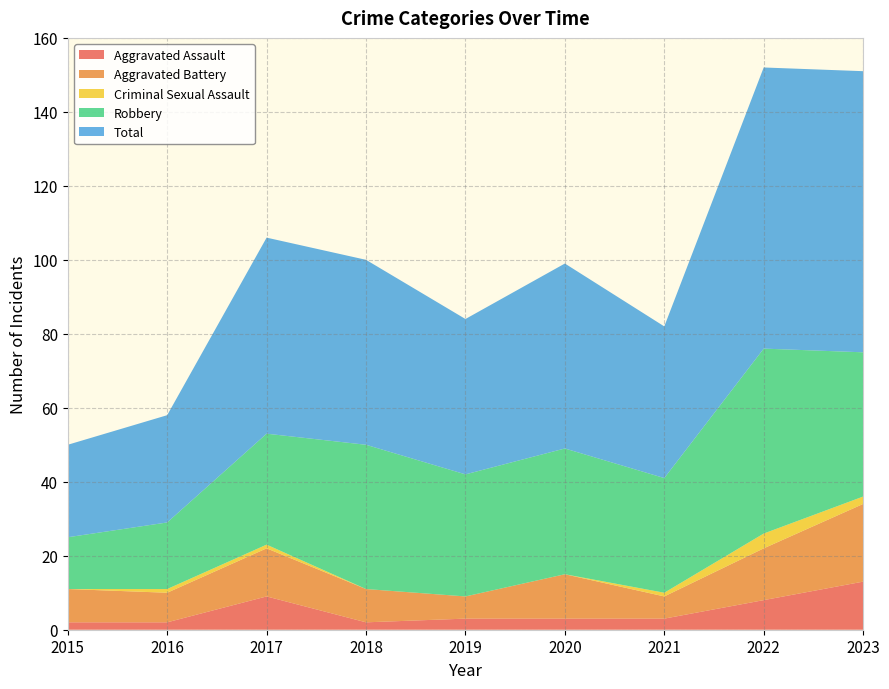

Reading left to right, extract all data points from this chart.

Aggravated Assault: 2015=2	2016=2	2017=9	2018=2	2019=3	2020=3	2021=3	2022=8	2023=13
Aggravated Battery: 2015=9	2016=8	2017=13	2018=9	2019=6	2020=12	2021=6	2022=14	2023=21
Criminal Sexual Assault: 2015=0	2016=1	2017=1	2018=0	2019=0	2020=0	2021=1	2022=4	2023=2
Robbery: 2015=14	2016=18	2017=30	2018=39	2019=33	2020=34	2021=31	2022=50	2023=39
Total: 2015=25	2016=29	2017=53	2018=50	2019=42	2020=50	2021=41	2022=76	2023=76